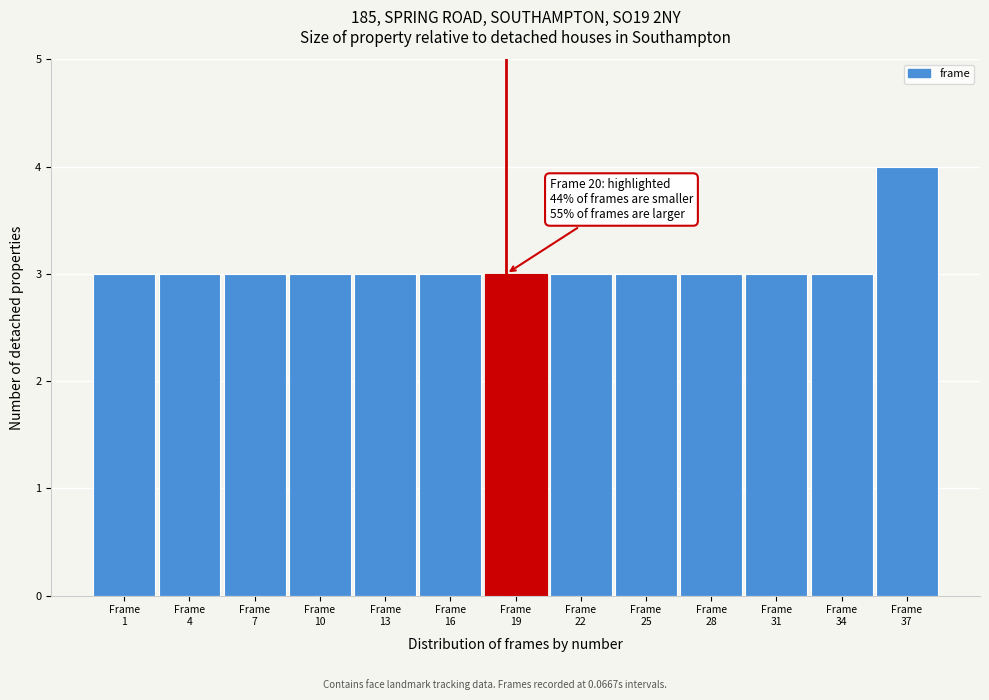

Reading right to left, list all the values displayed in this chart.

4	3	3	3	3	3	3	3	3	3	3	3	3